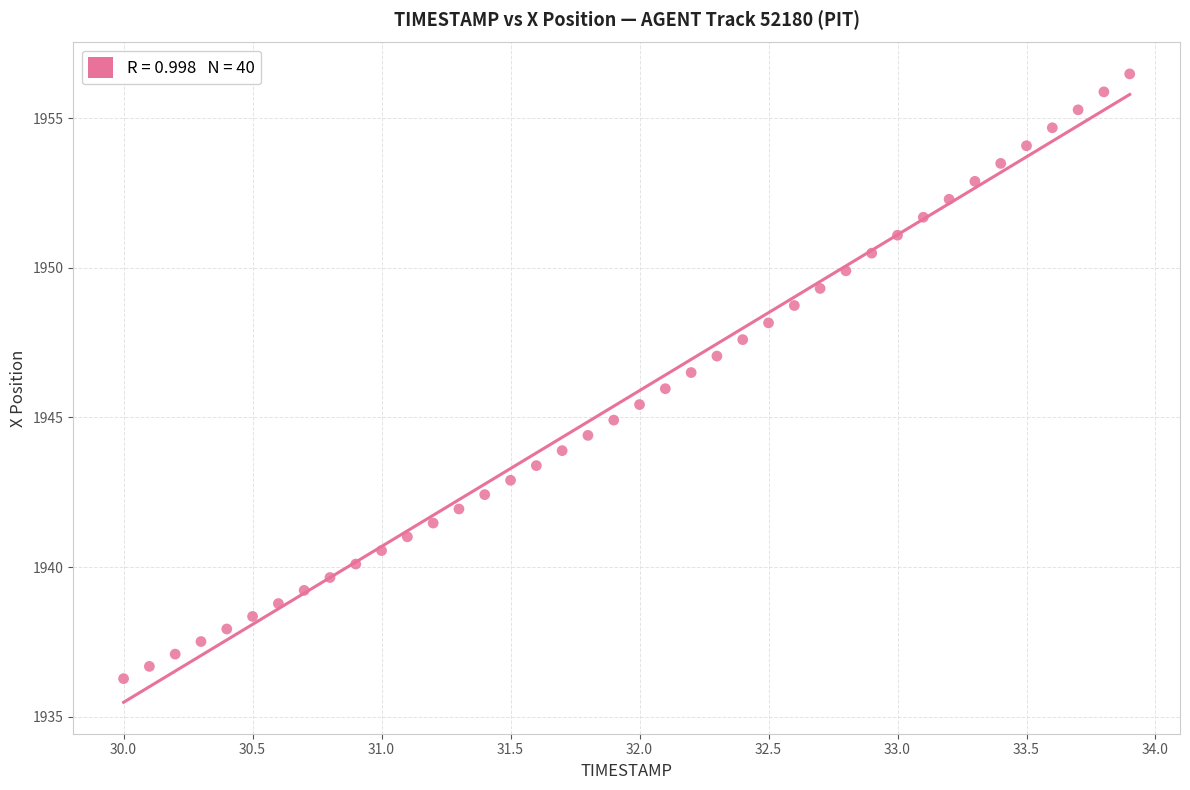

What is the range of X values (max minus min)?

3.9